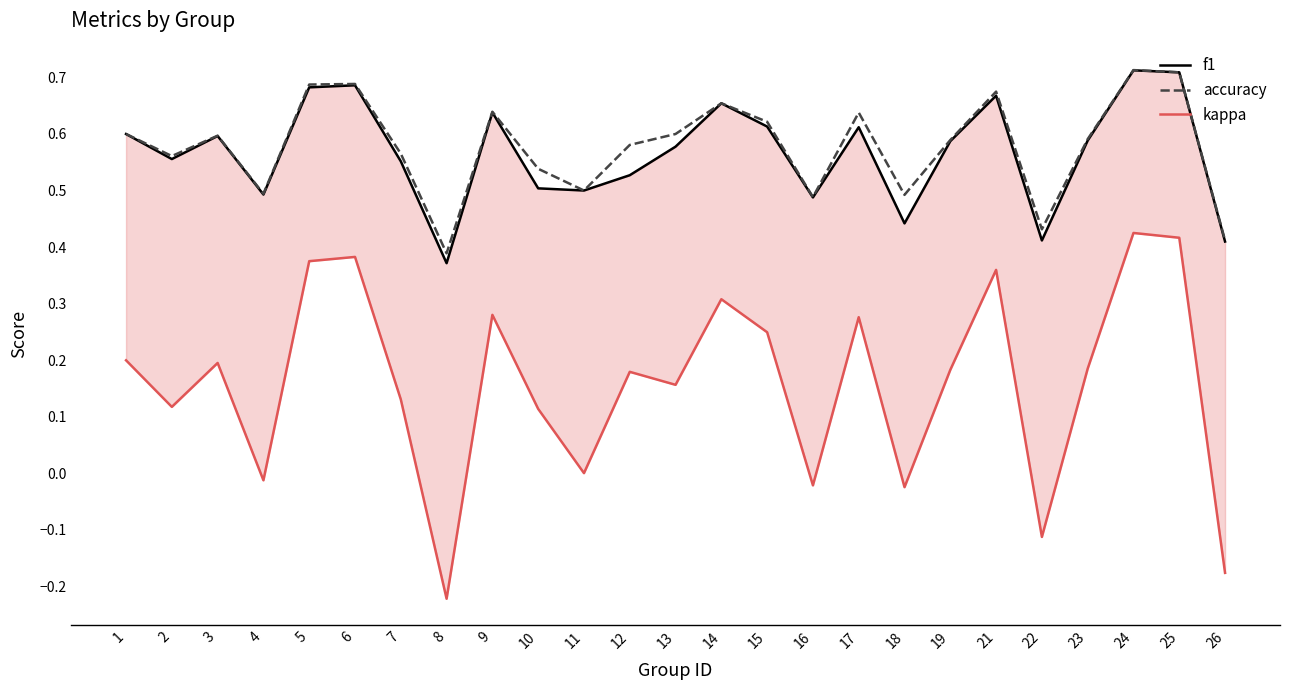

True or false: accuracy has more than 0 points higher than both neighbors.

True